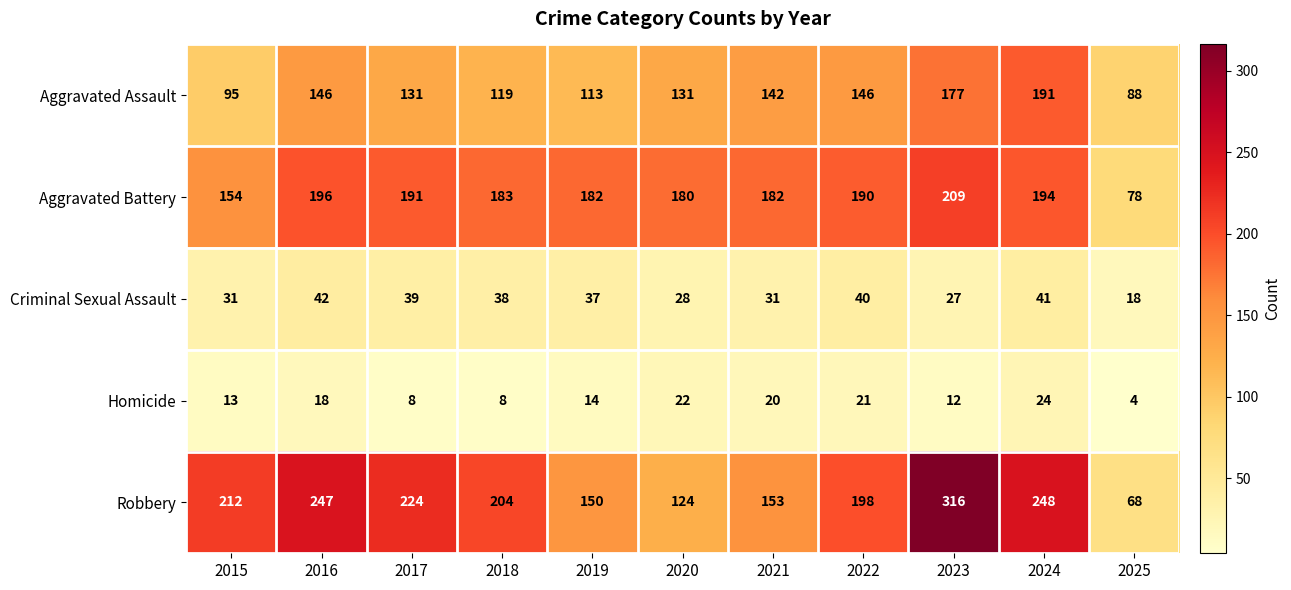

What is the difference between the highest and lowest values at 2016?

229